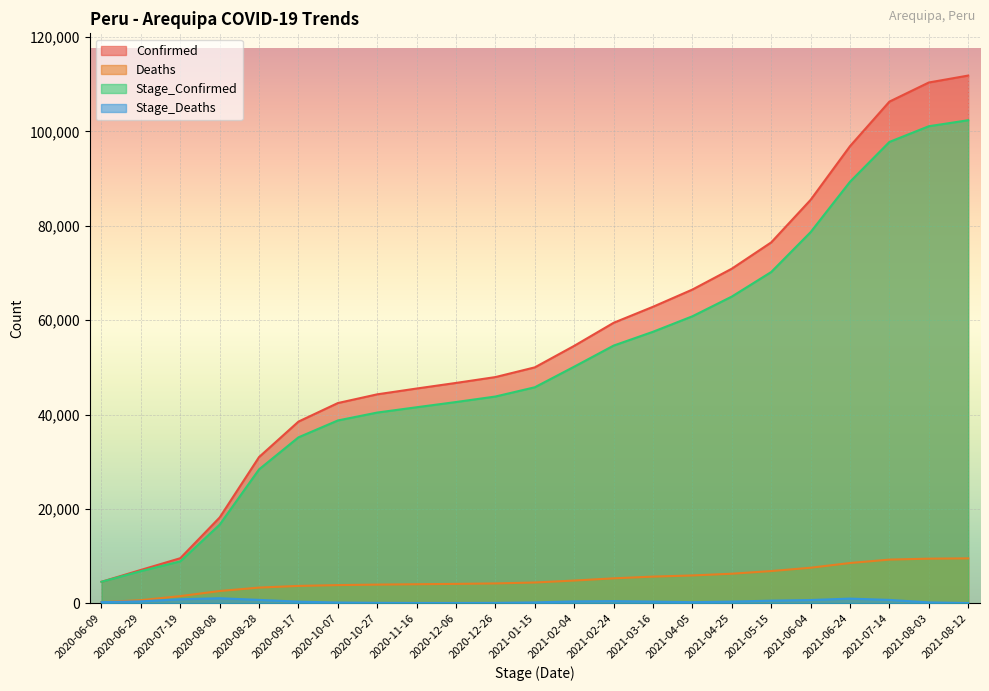

What is the value of the Stage_Deaths point at the 12th from the left?

196